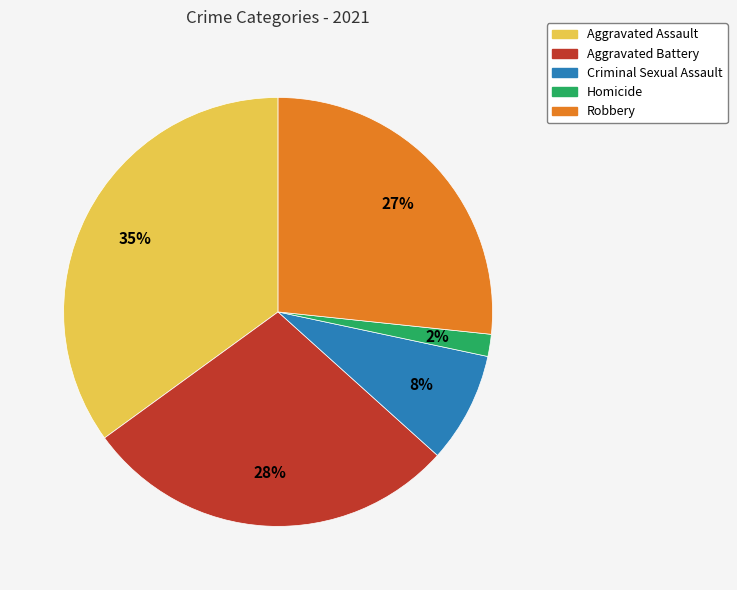

To the nearest percent, what portion does Criminal Sexual Assault represent?

8%